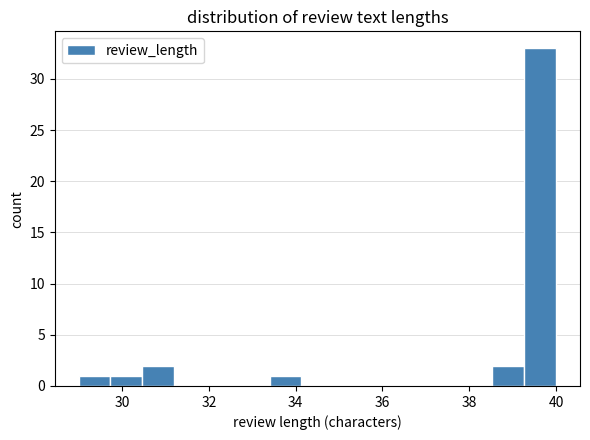

Around what value on the x-axis is the tallest bar? Give the approximate position of its centre, as read against the axis.

39.6